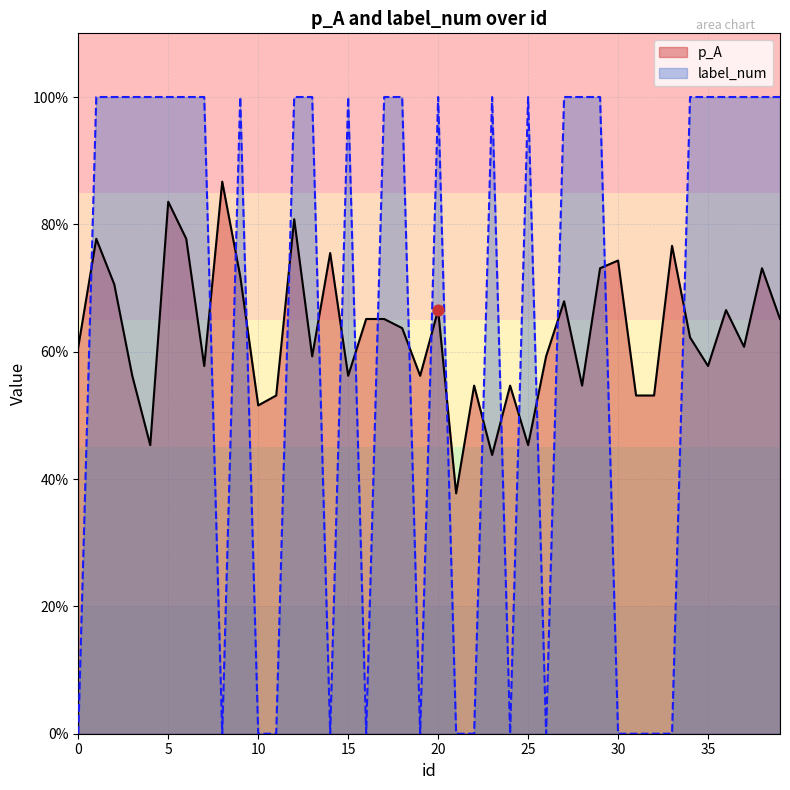

Which series contains the highest Y value?

label_num